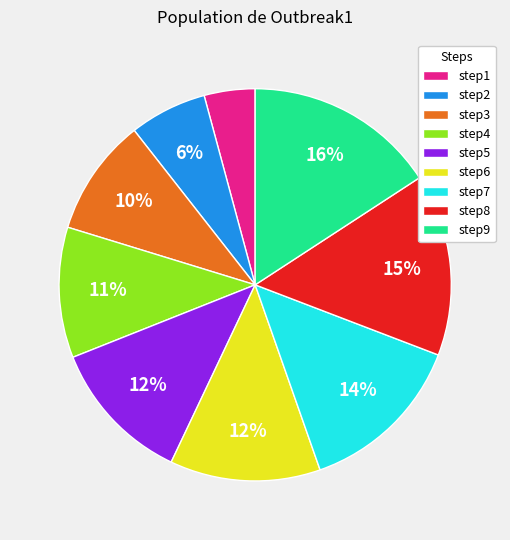

Does step1 represent more than half of the total?

No